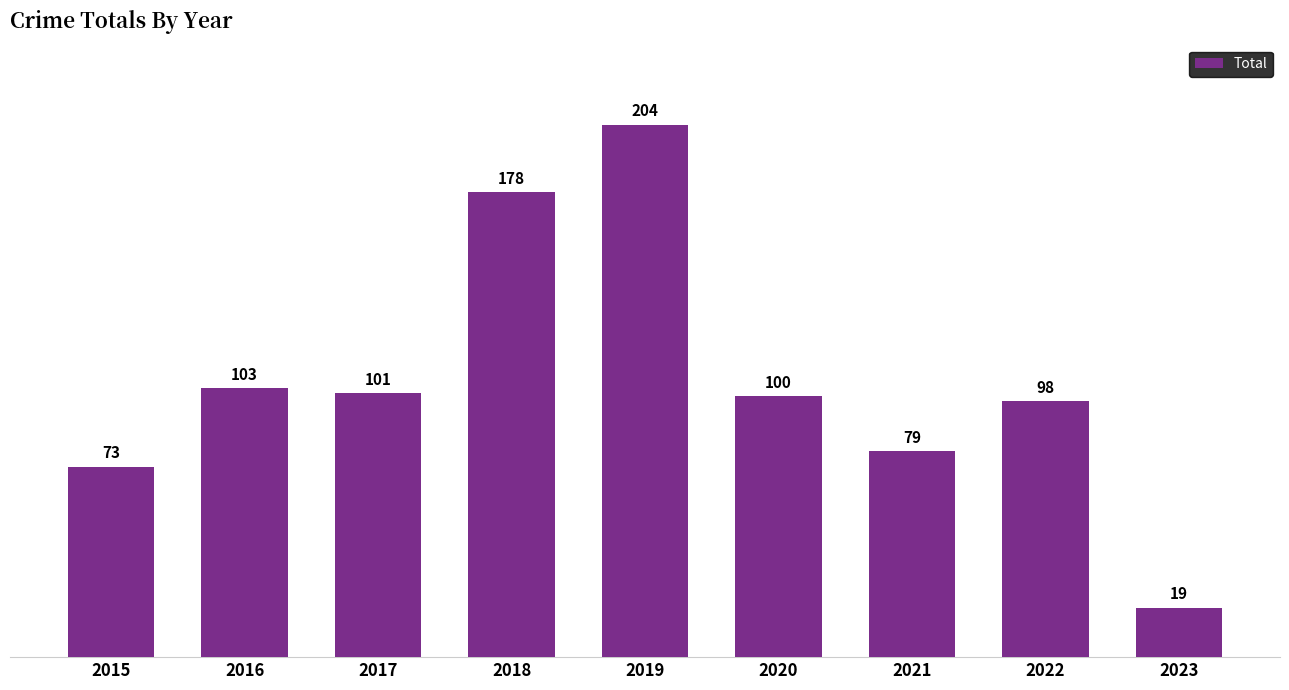

What is the average value?

106